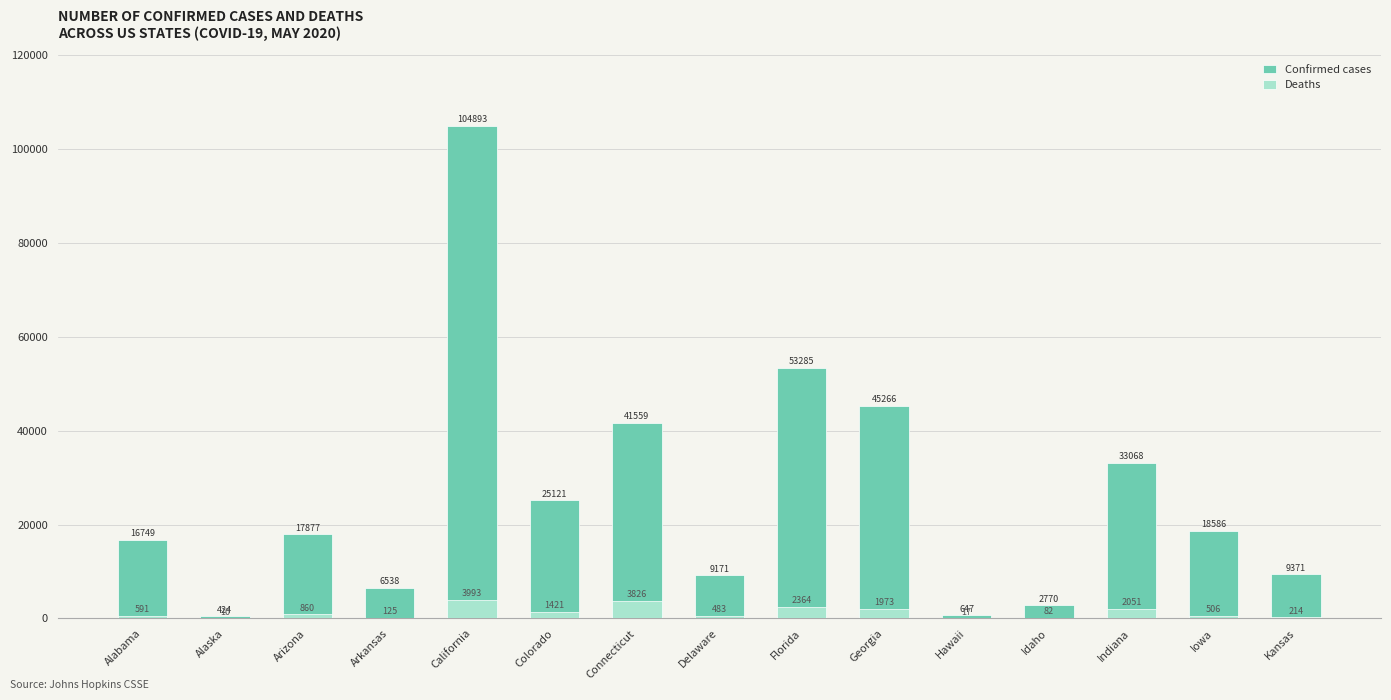

Which series changed the most between Arkansas and Kansas?

Confirmed cases